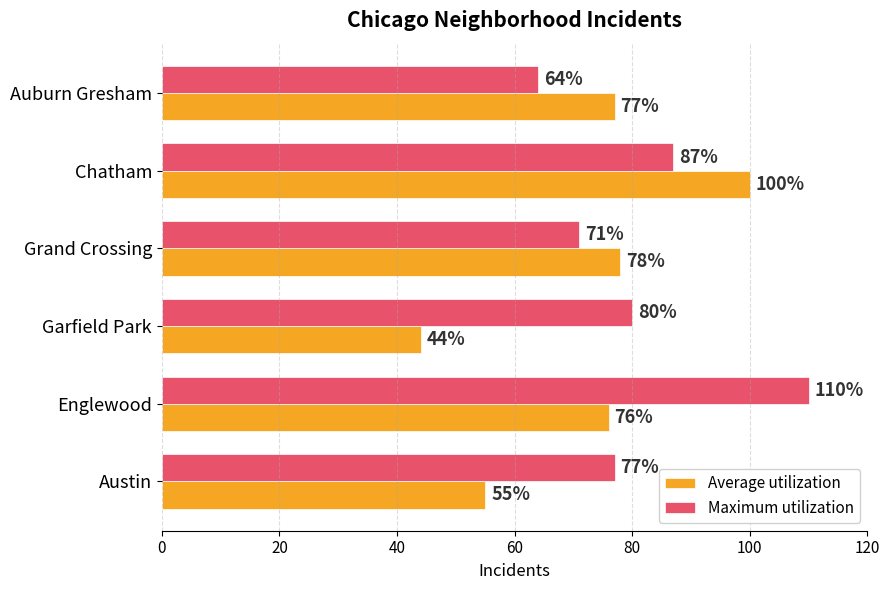

What is the sum of all Maximum utilization values?

489